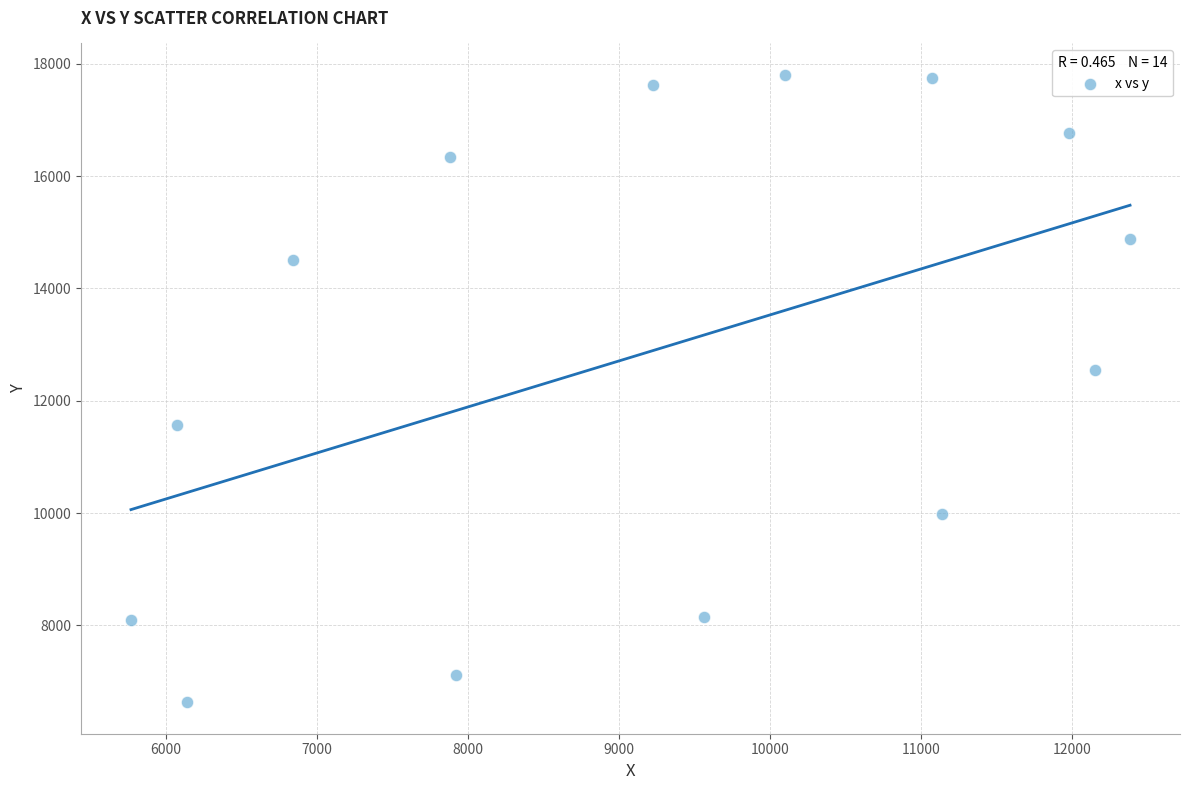

What Y value in the scatter plot is closest to 12216?

12552.9